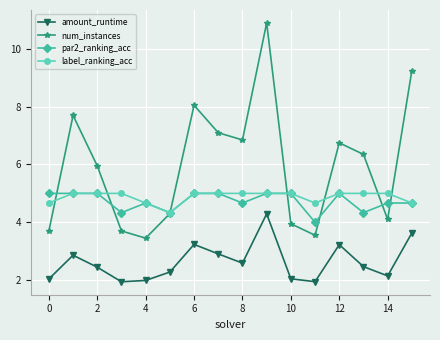

Which series has the largest range (max minus min)?

num_instances